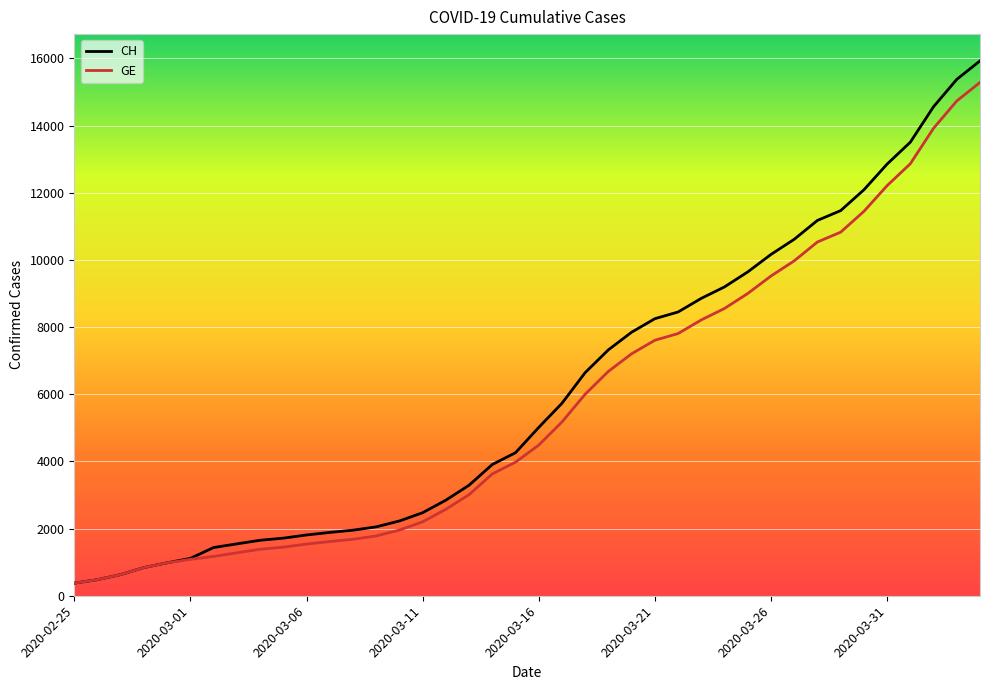

Is this an area chart (filled region under the line)?

No